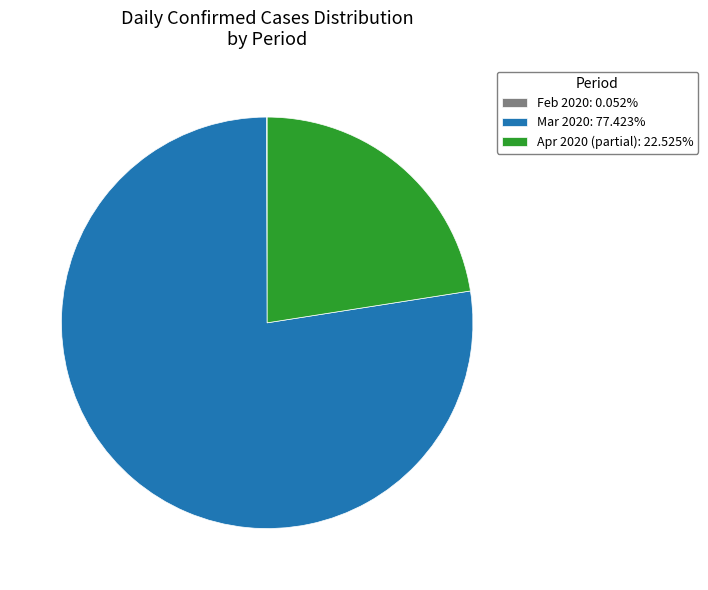

Is the sum of Mar 2020: 77.423% and Apr 2020 (partial): 22.525% greater than half?

Yes